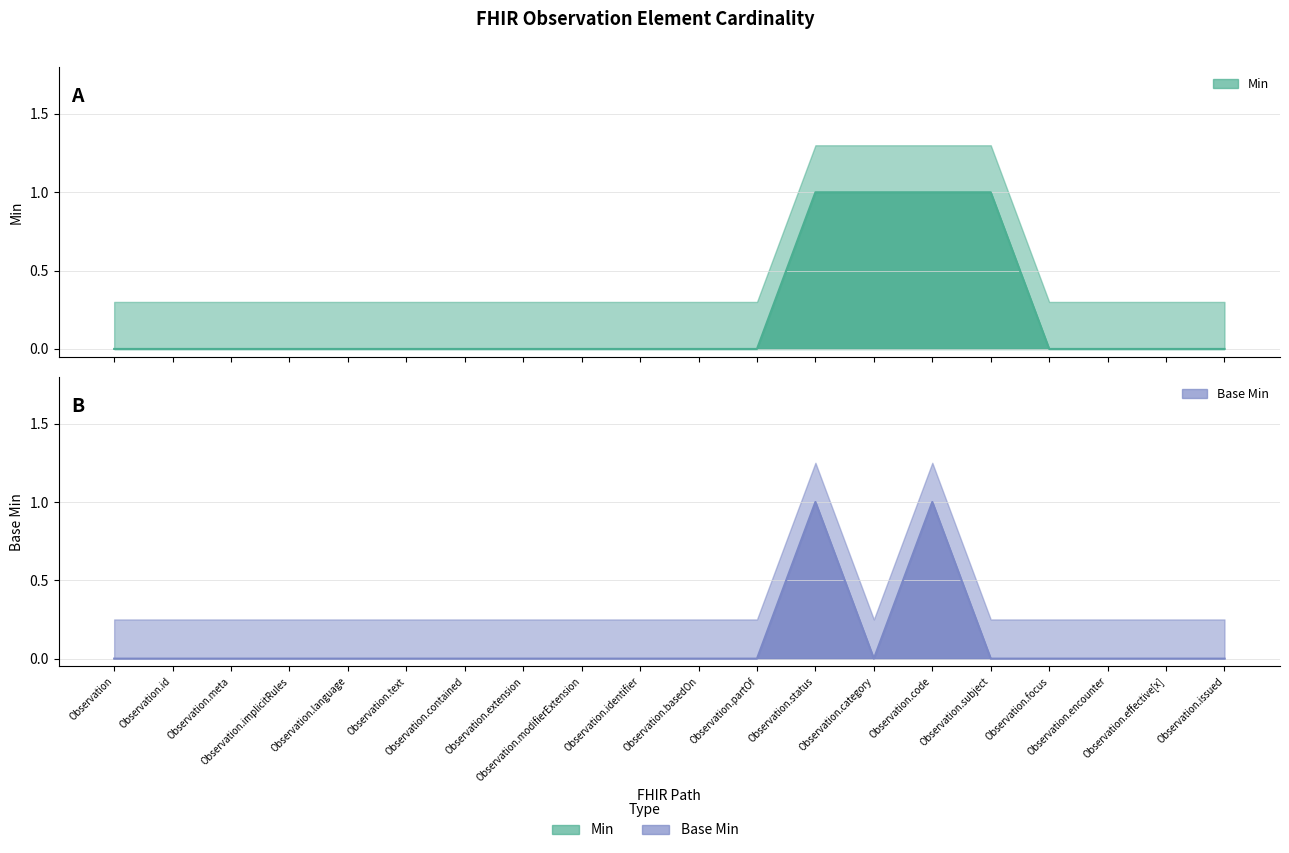

How many lines are shown in the chart?

2